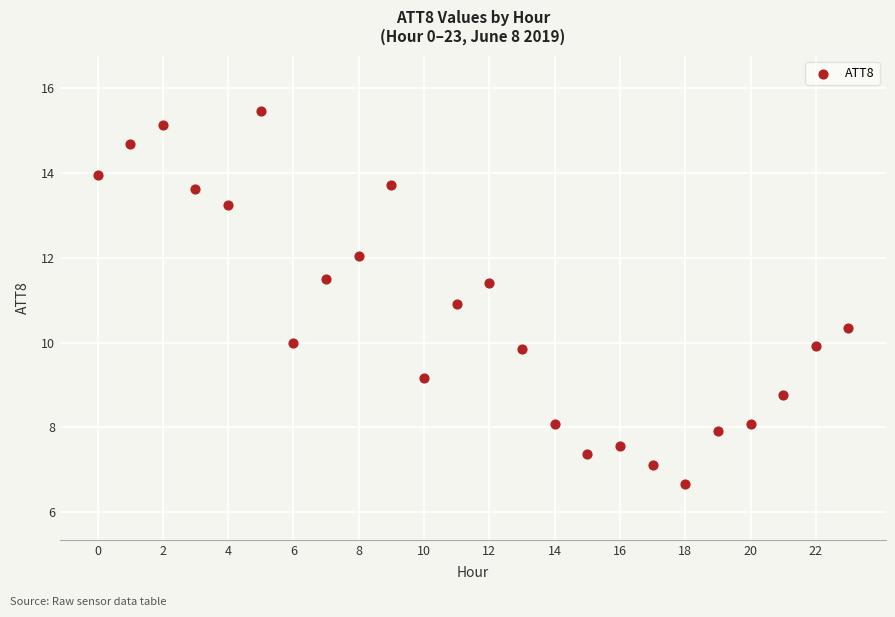

What is the range of Y values (max minus min)?

8.8